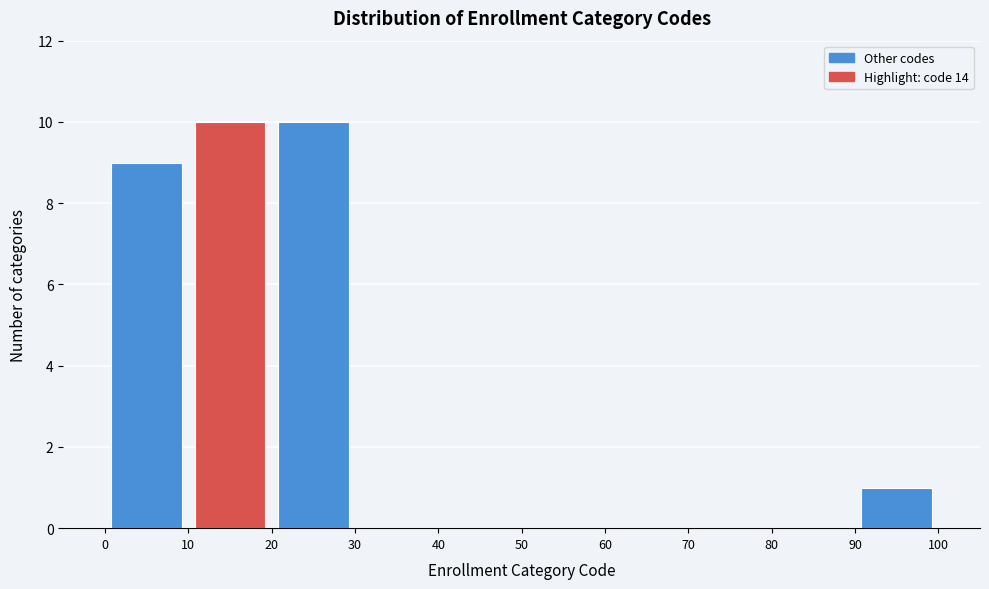

What is the height of the bar covering 90 to 100 on the x-axis? The values are not printed on the chart, so give them approximately, as read against the axis.

1